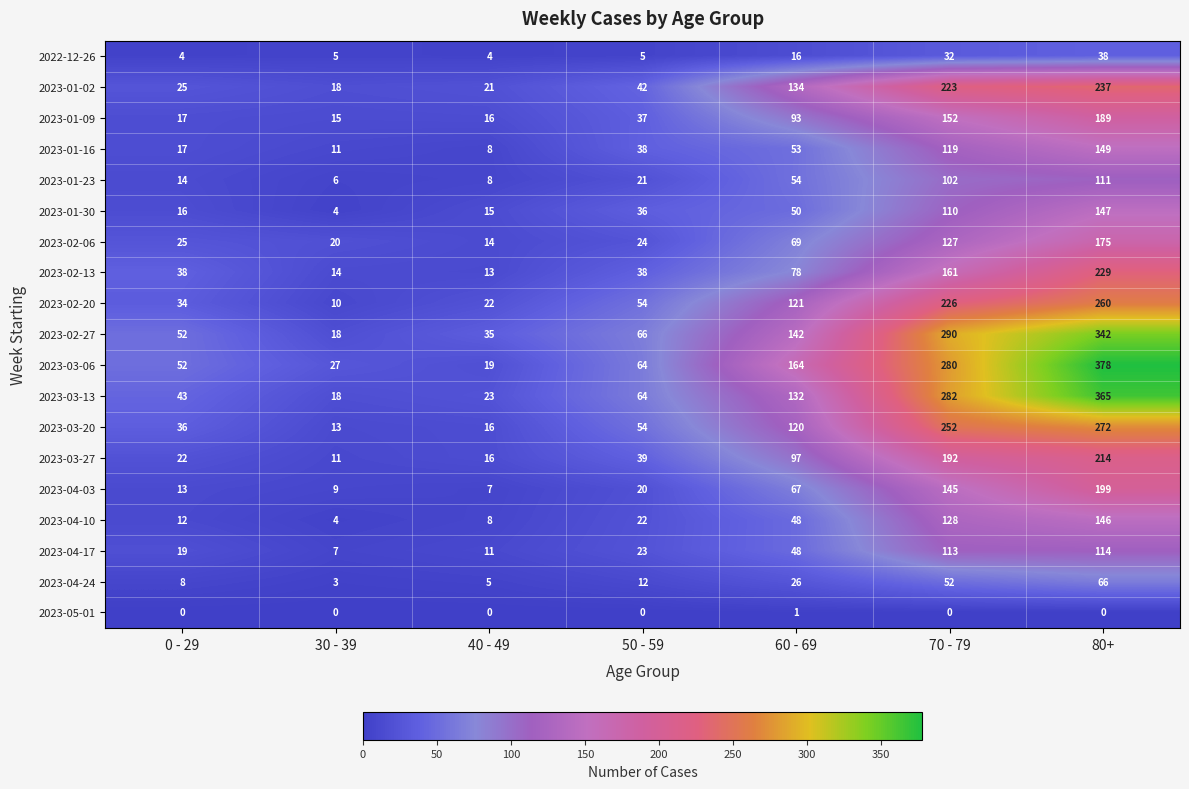

What is the sum of all 2023-01-02 values?

700